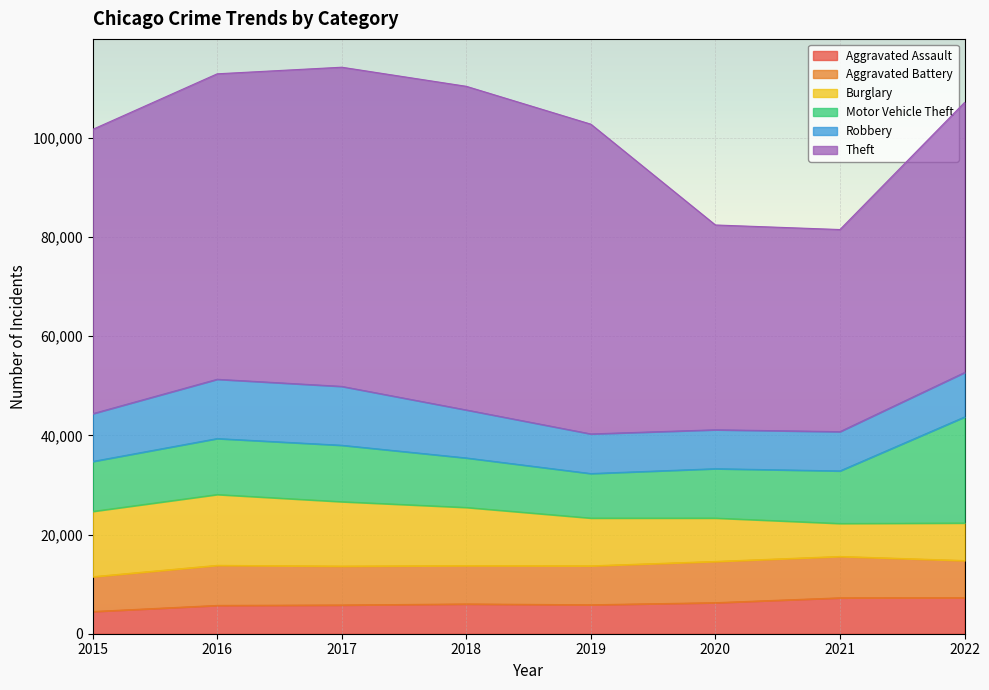

Which series has the largest range (max minus min)?

Theft